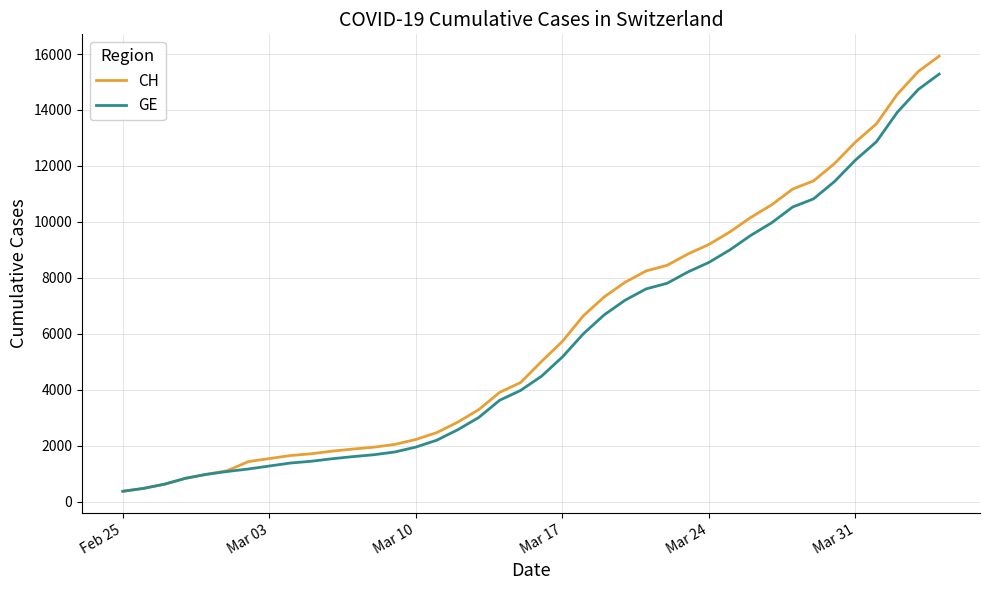

Which series has the largest range (max minus min)?

CH